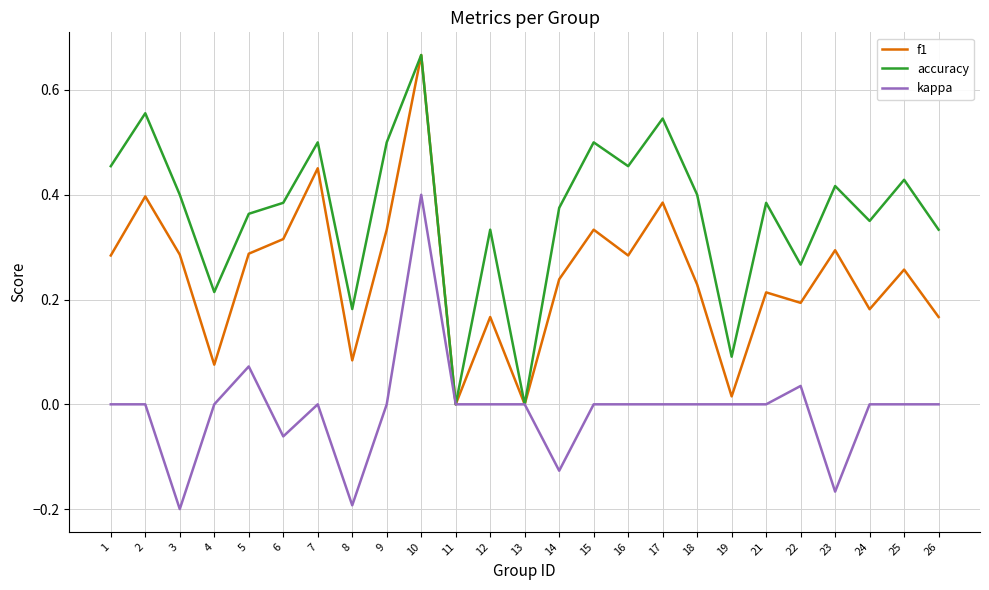

True or false: f1 has a value of 0.3 at 1.

True